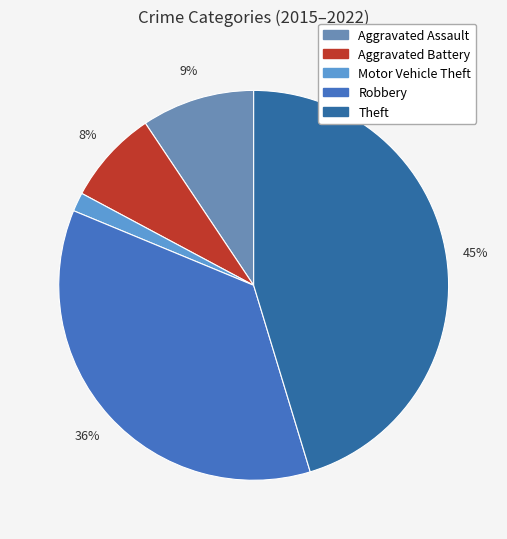

Which slice is the largest?

Theft